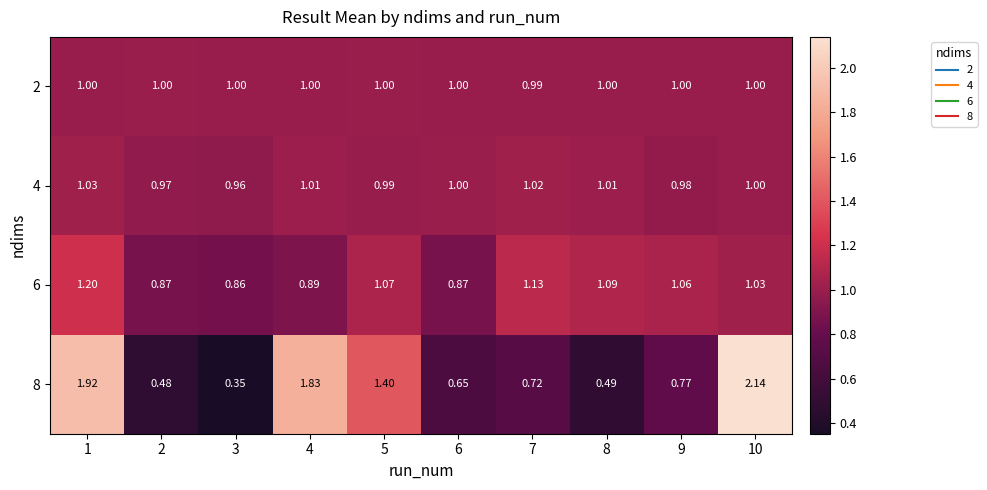

How many series are shown in this chart?

4